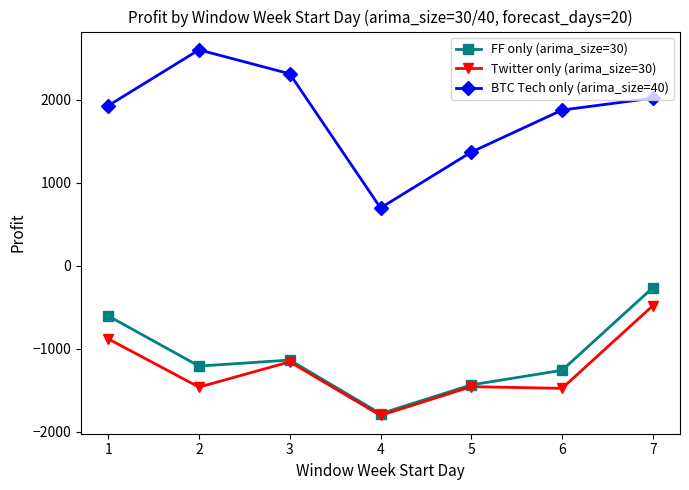

True or false: BTC Tech only (arima_size=40) and FF only (arima_size=30) cross at least once.

False